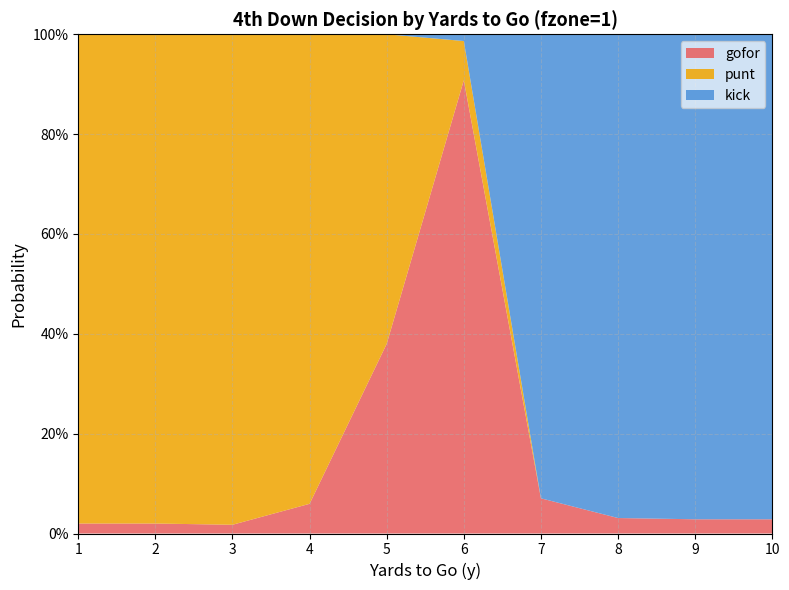

Reading right to left, transcribe all the data shown in this chart.

gofor: 0.0	0.0	0.0	0.1	0.9	0.4	0.1	0.0	0.0	0.0
punt: 0.0	0.0	0.0	0.0	0.1	0.6	0.9	1.0	1.0	1.0
kick: 1.0	1.0	1.0	0.9	0.0	0.0	0.0	0.0	0.0	0.0